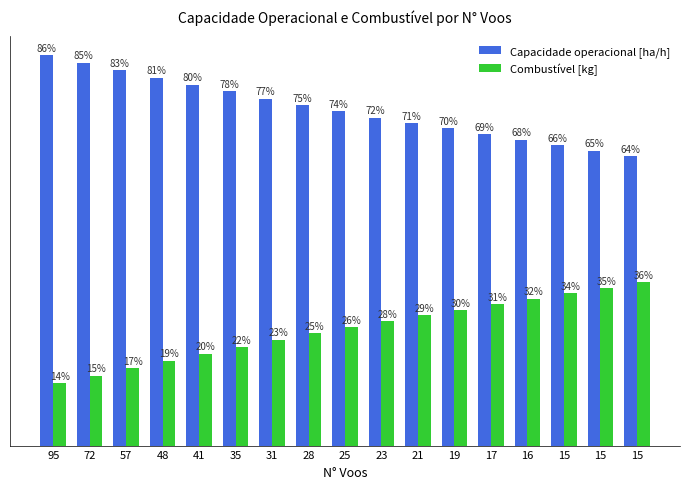

Reading left to right, list all the values displayed in this chart.

Capacidade operacional [ha/h]: 86.2	84.5	82.9	81.3	79.7	78.3	76.6	75.2	73.8	72.4	71.1	70.0	68.7	67.6	66.4	65.2	64.0
Combustível [kg]: 13.8	15.5	17.1	18.7	20.3	21.7	23.4	24.8	26.2	27.6	28.9	30.0	31.3	32.4	33.6	34.8	36.0